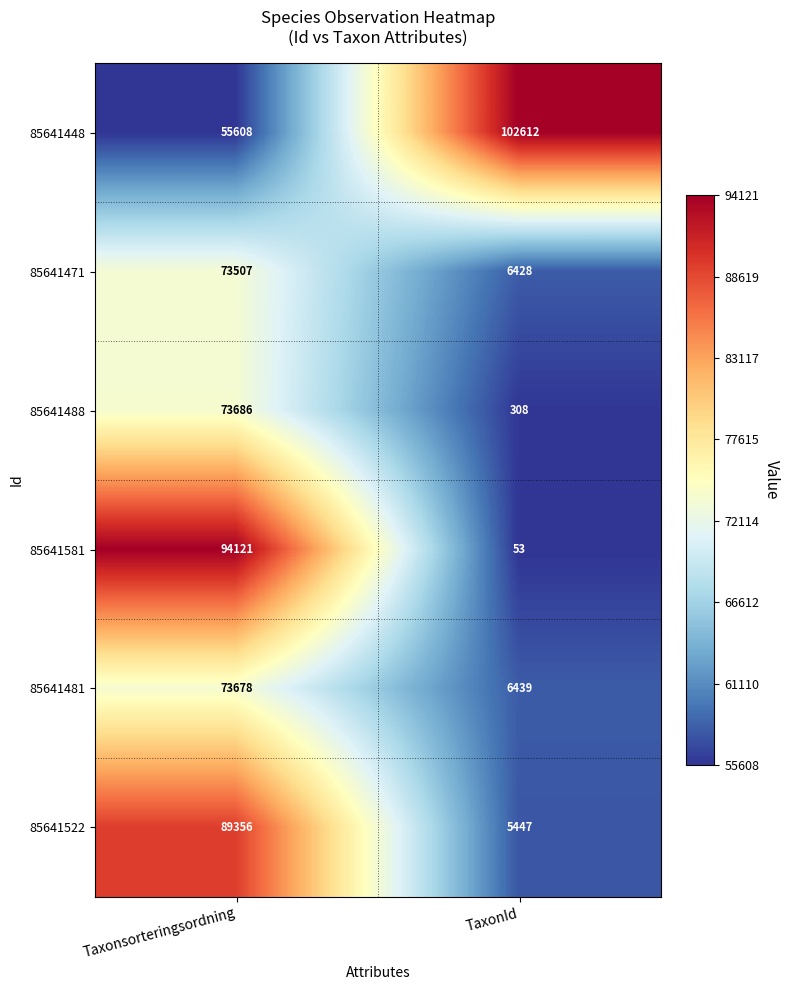

What is the difference between the 85641522 values at TaxonId and Taxonsorteringsordning?

83909